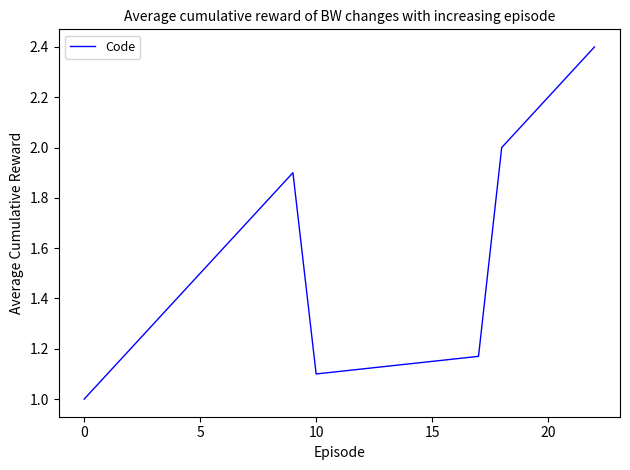

What is the difference between the maximum and minimum values?

1.4